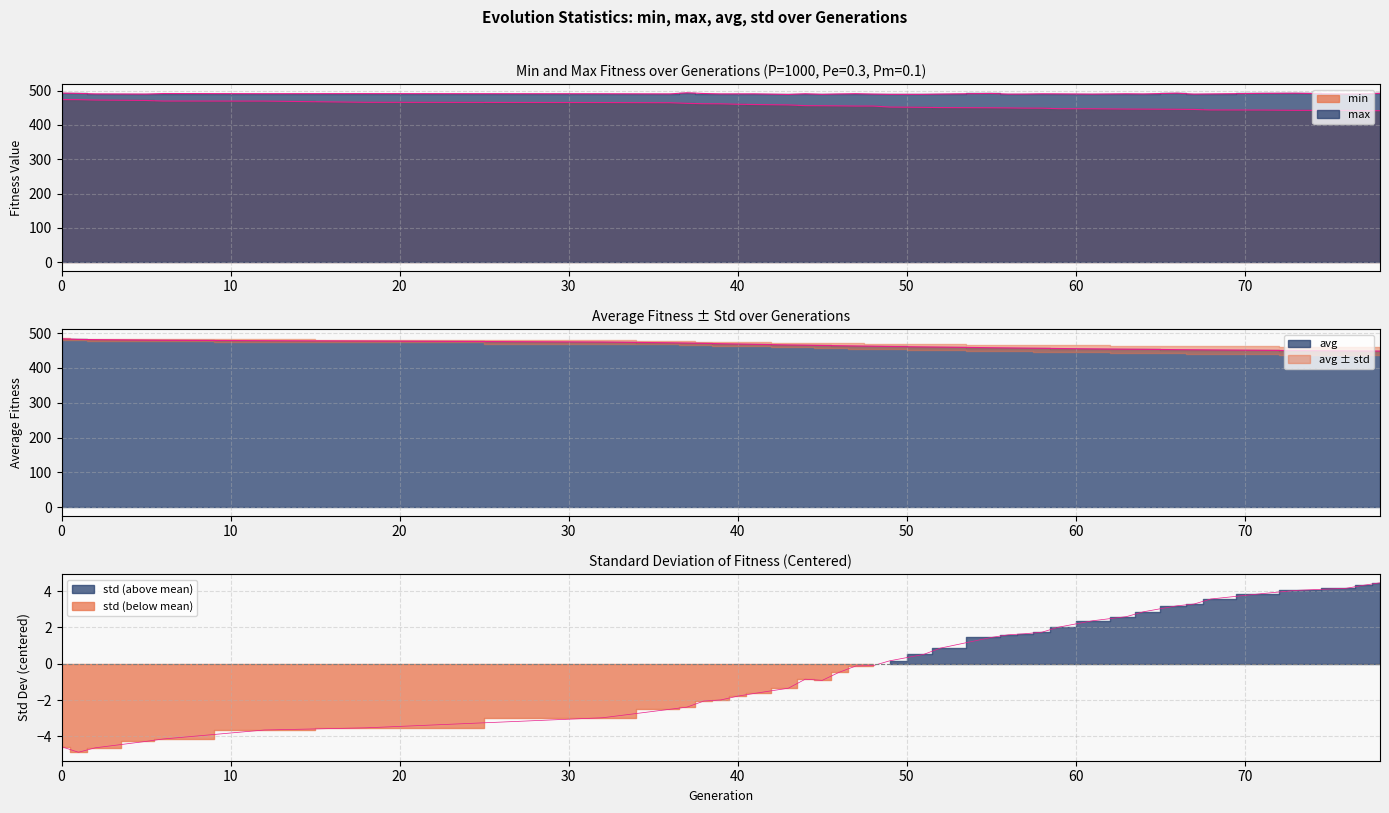

Where is avg nearest to the value 465?

44